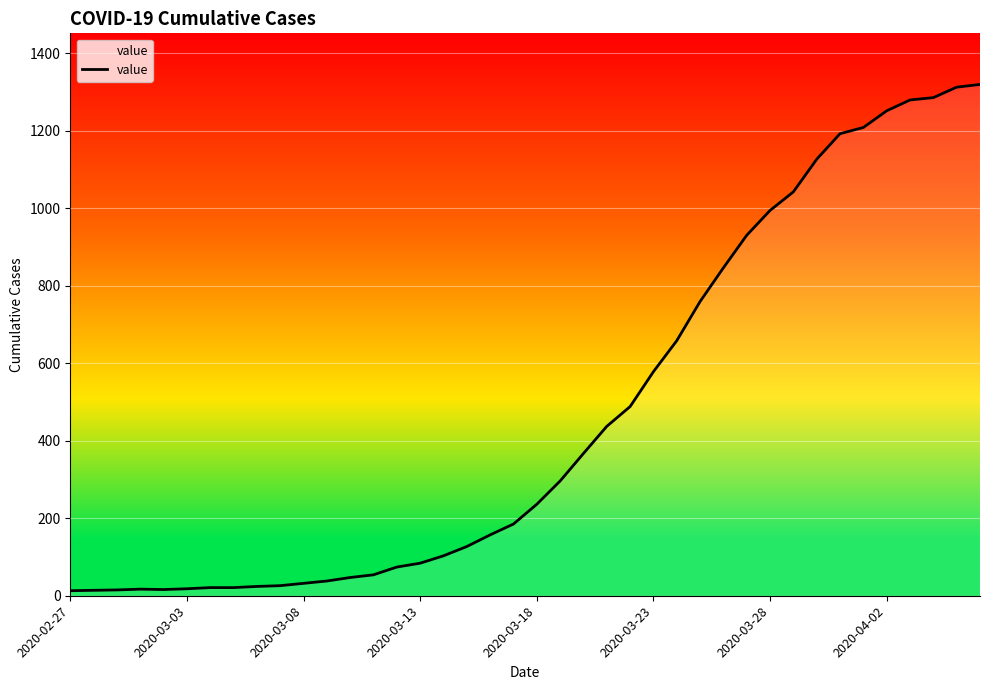

What is the maximum value shown in the chart?

1319